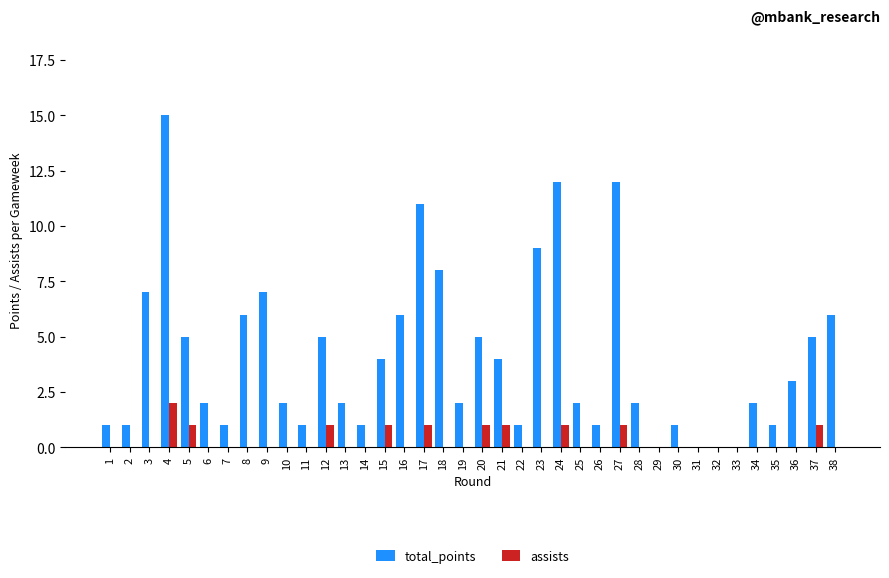

Is the value of total_points at 12 greater than the value of assists at 10?

Yes